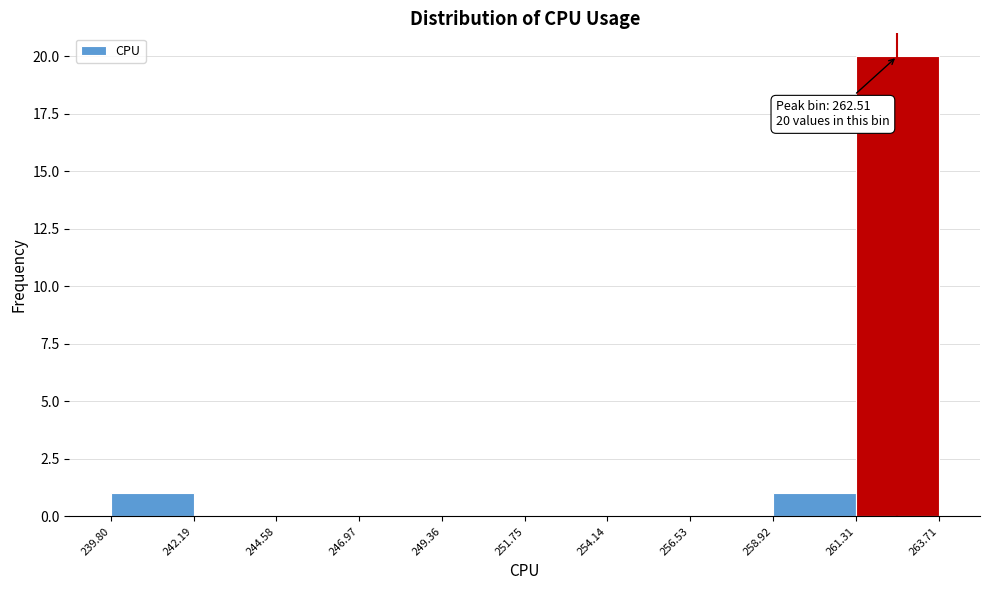

Over which range of the x-axis is the bar tallest?

261.31 to 263.71